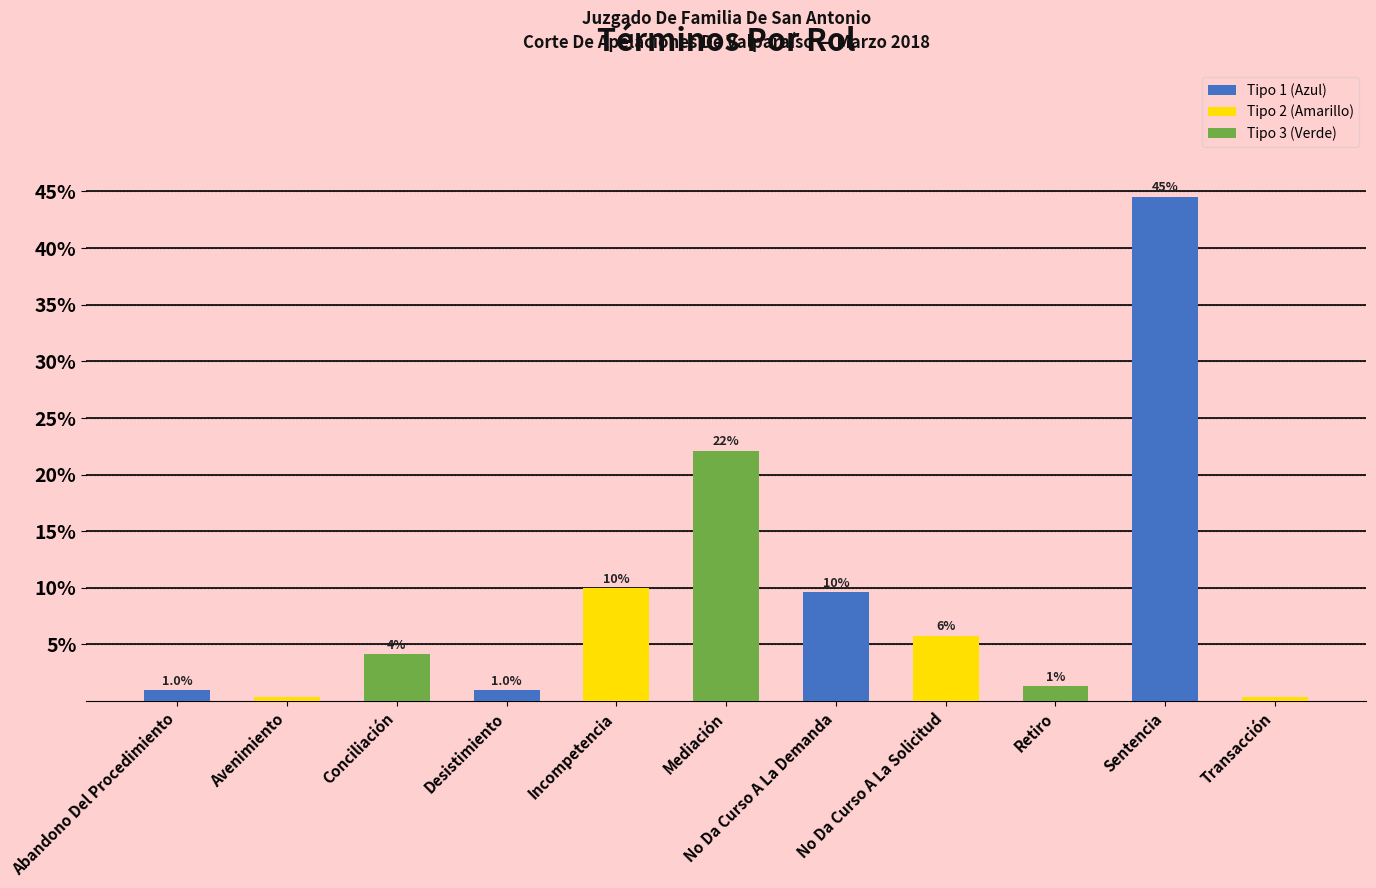

What is the label of the 2nd bar from the left?

Avenimiento